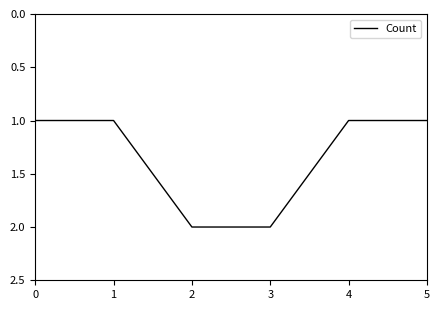

Read the value at 1.

1